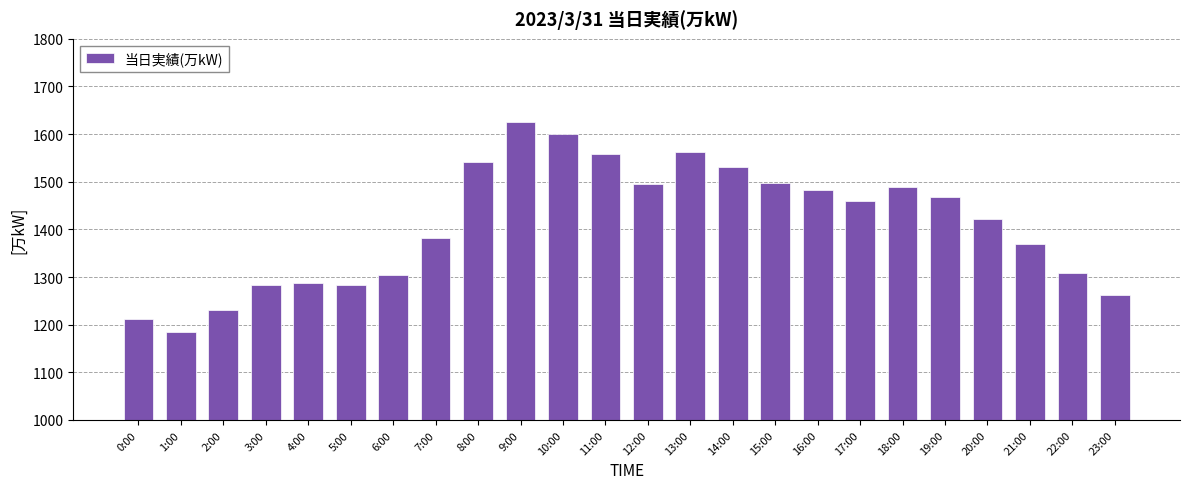

What is the change in value from 3:00 to 4:00?

+3